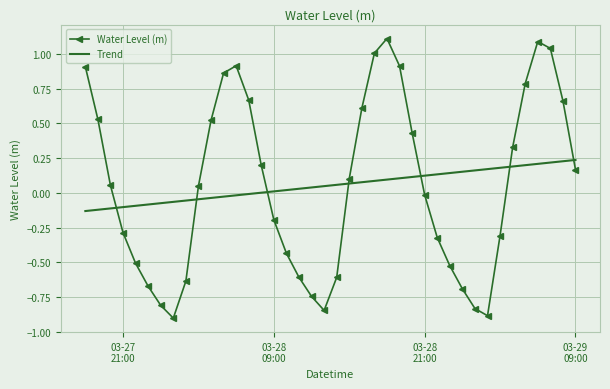

Which series has the widest spread of values?

Water Level (m)